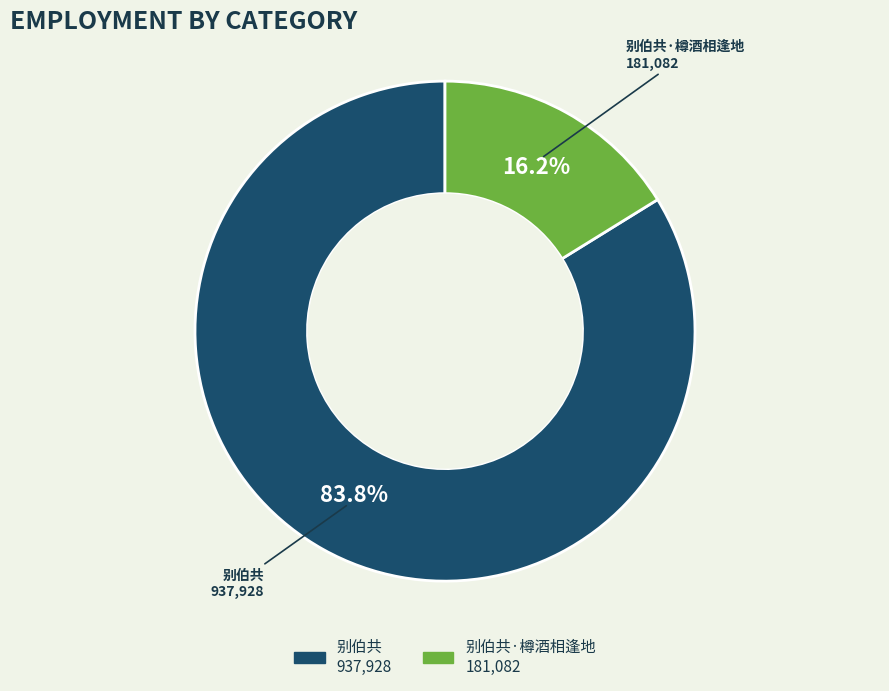

Is there a majority slice in this chart?

Yes